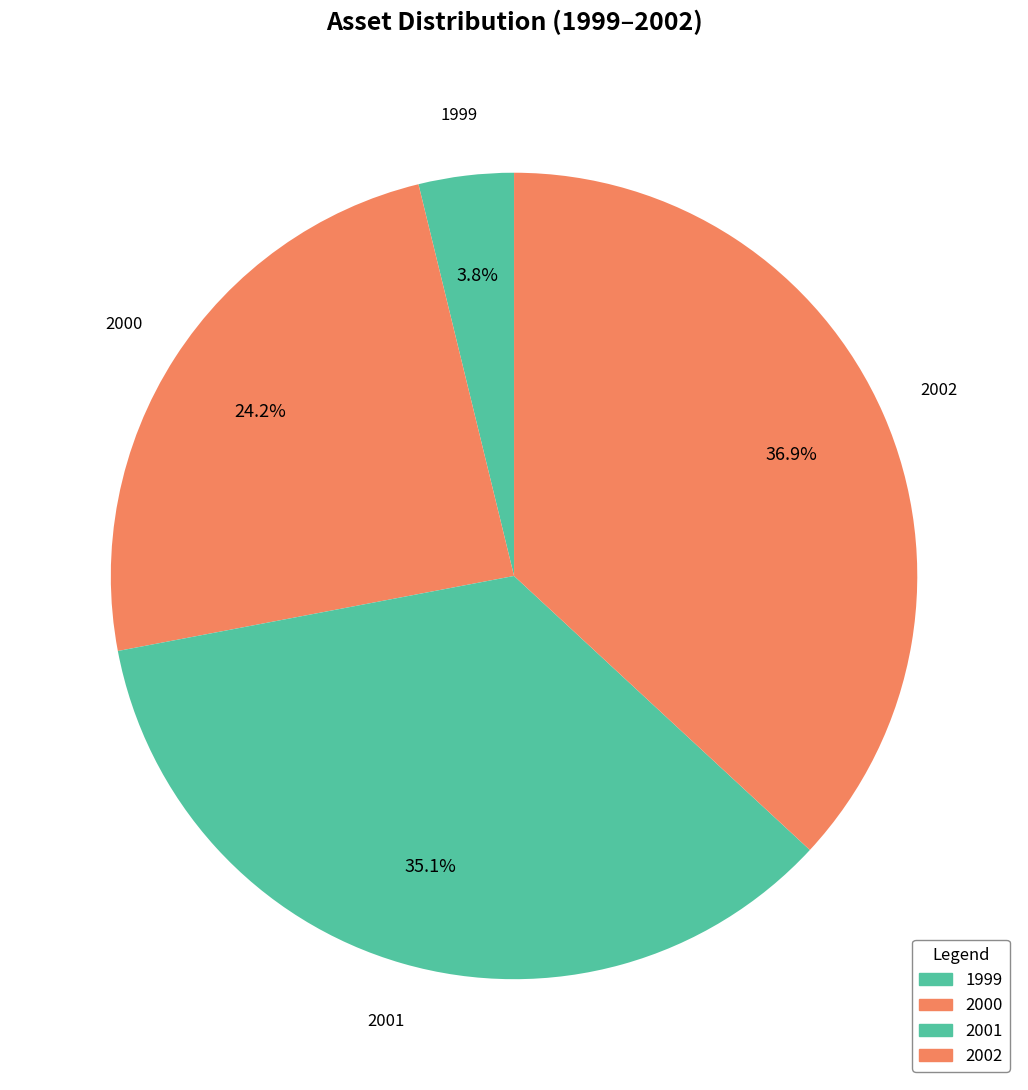

How many slices are in this pie chart?

4